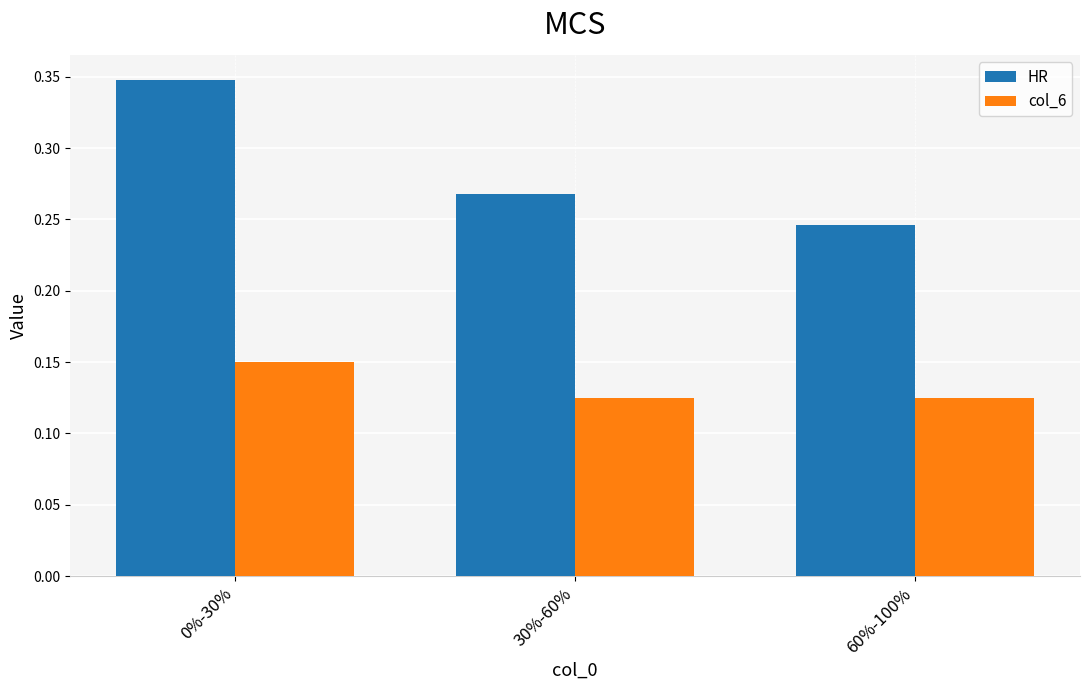

Rank the series at 0%-30% from lowest to highest value.

col_6, HR